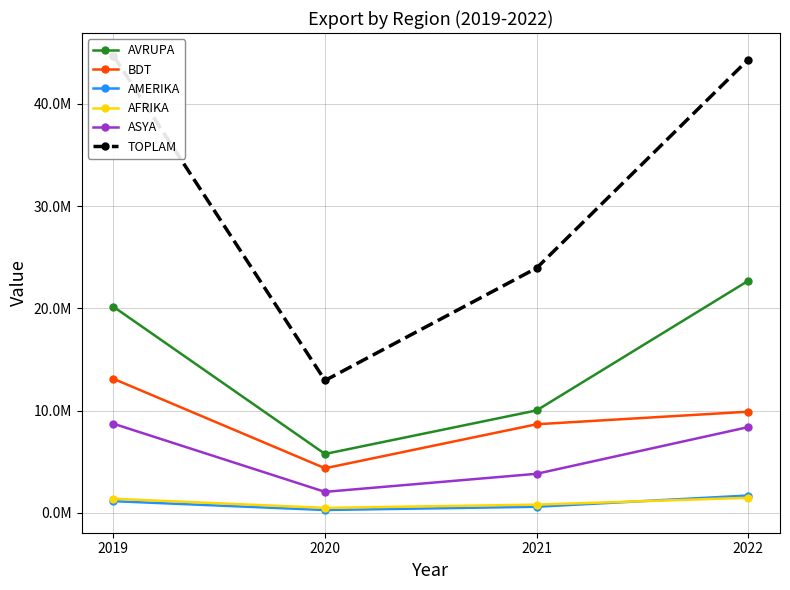

How many lines are shown in the chart?

6